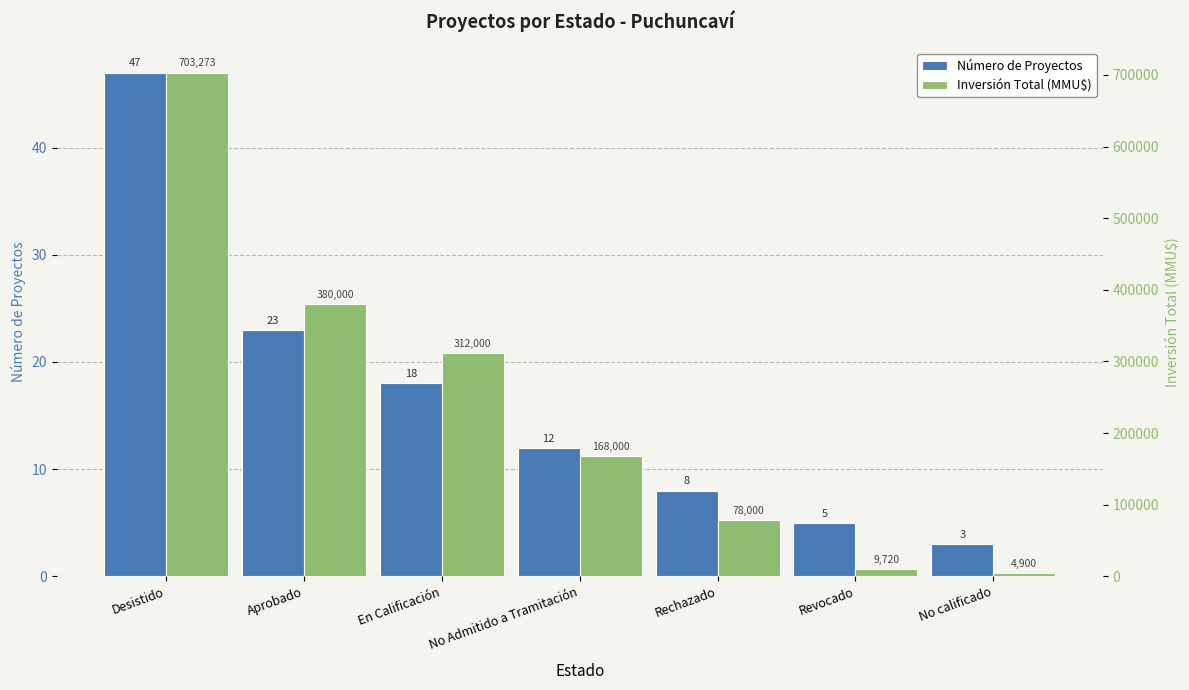

What is the maximum value shown in the chart?

703273